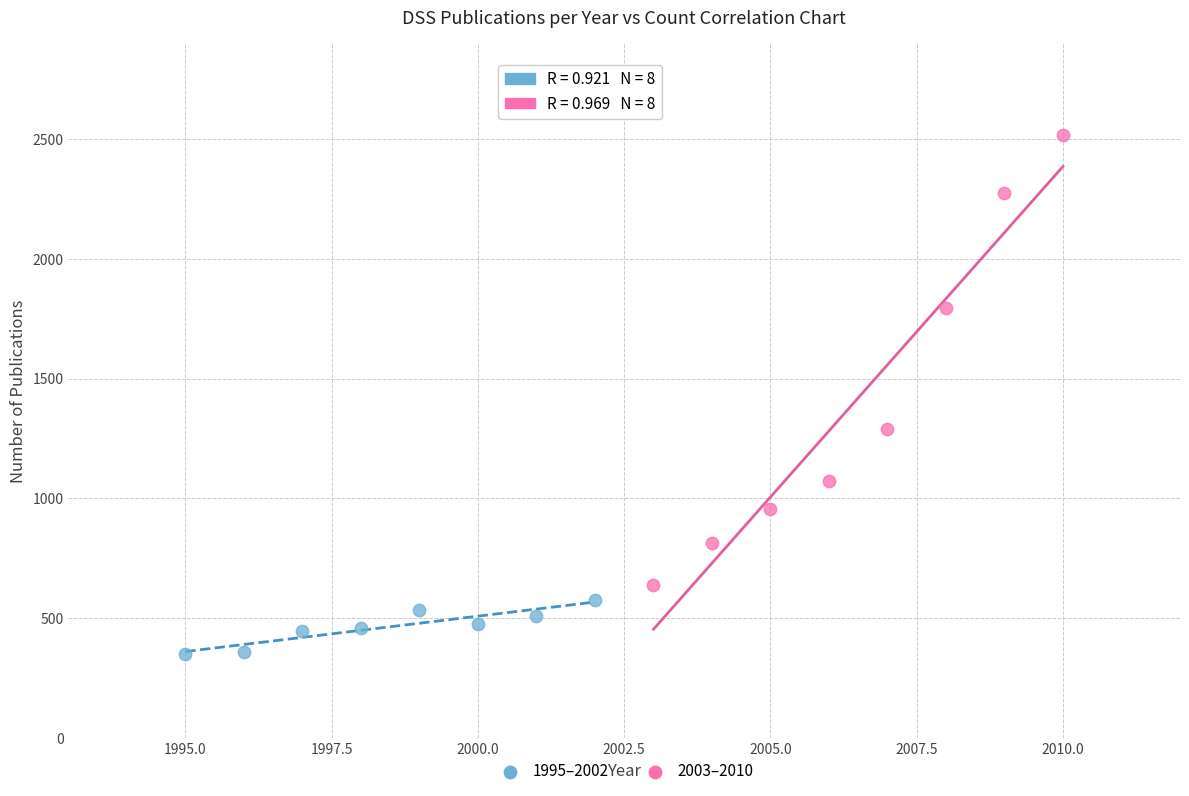

Which series reaches the maximum Y coordinate?

2003–2010